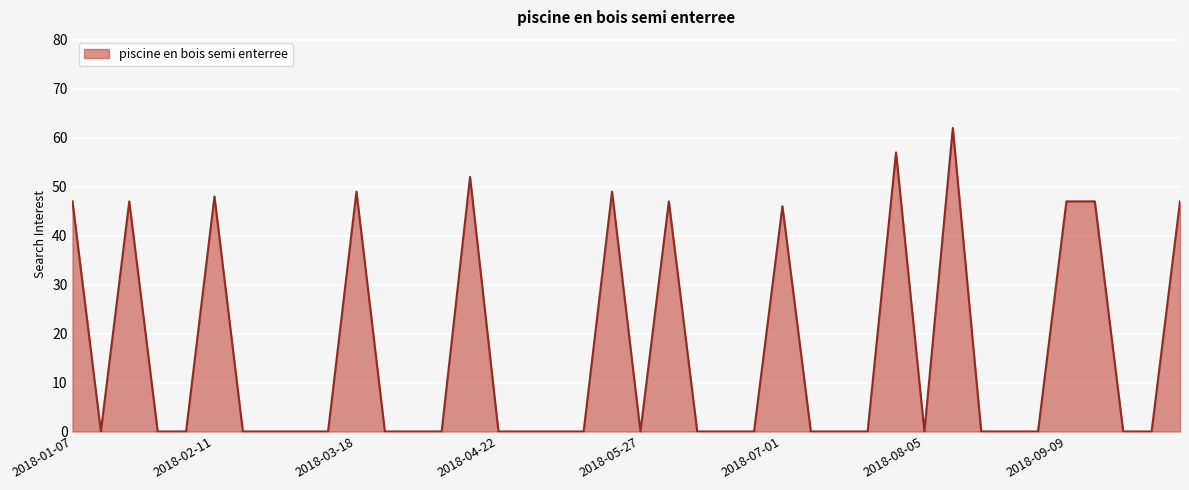

What is the difference between the maximum and minimum values?

62